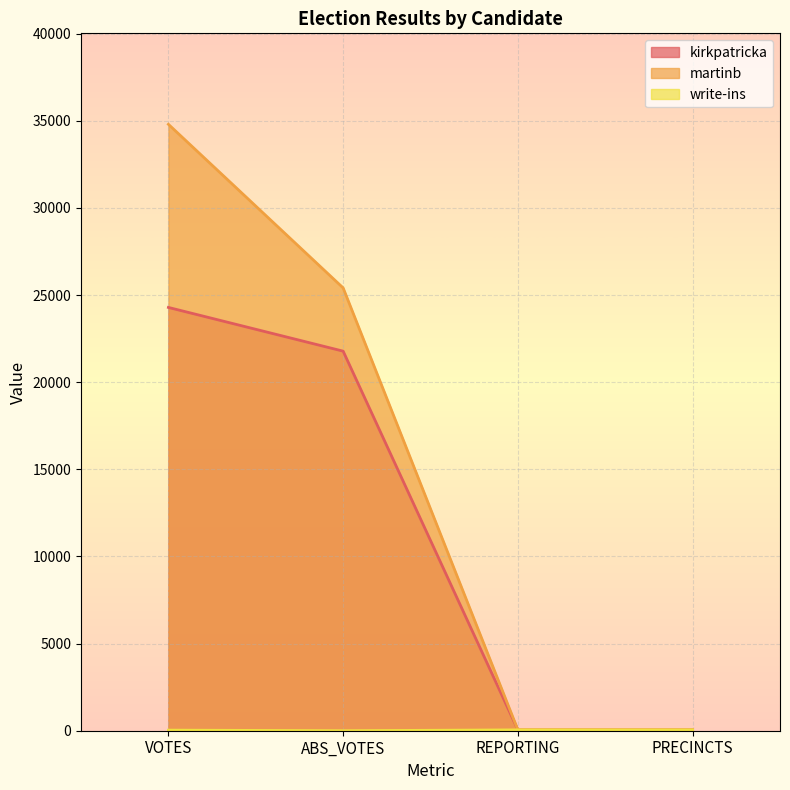

The value of martinb at REPORTING is 77. True or false?

False